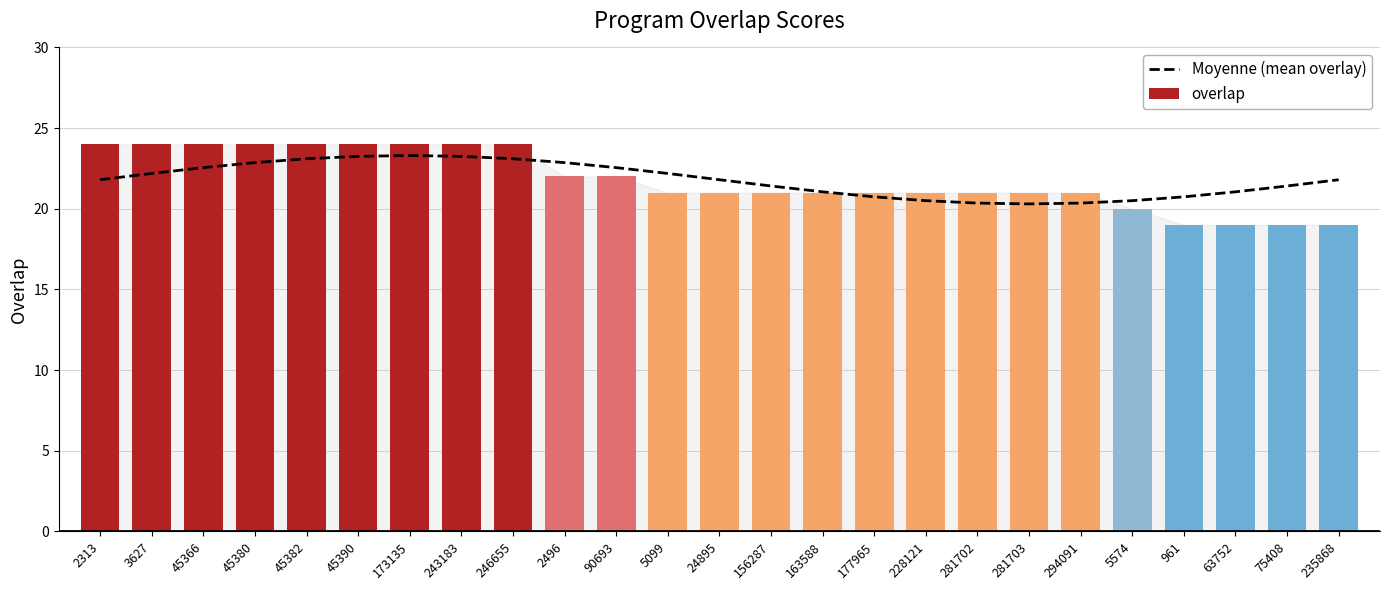

List the series in order of their peak value, highest first.

overlap, Moyenne (mean overlay)